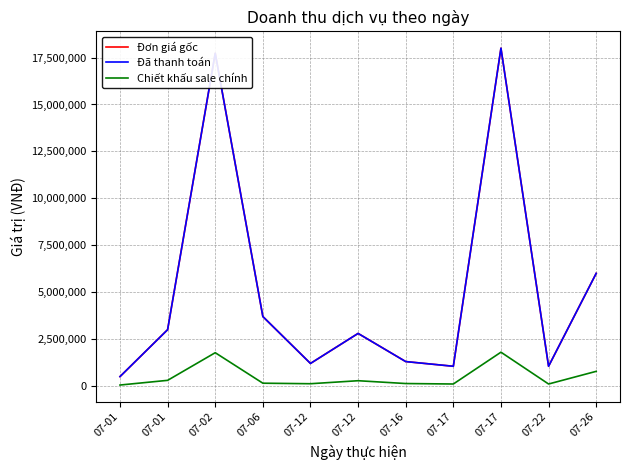

Is it true that Đã thanh toán equals 588500 at 07-22?

False